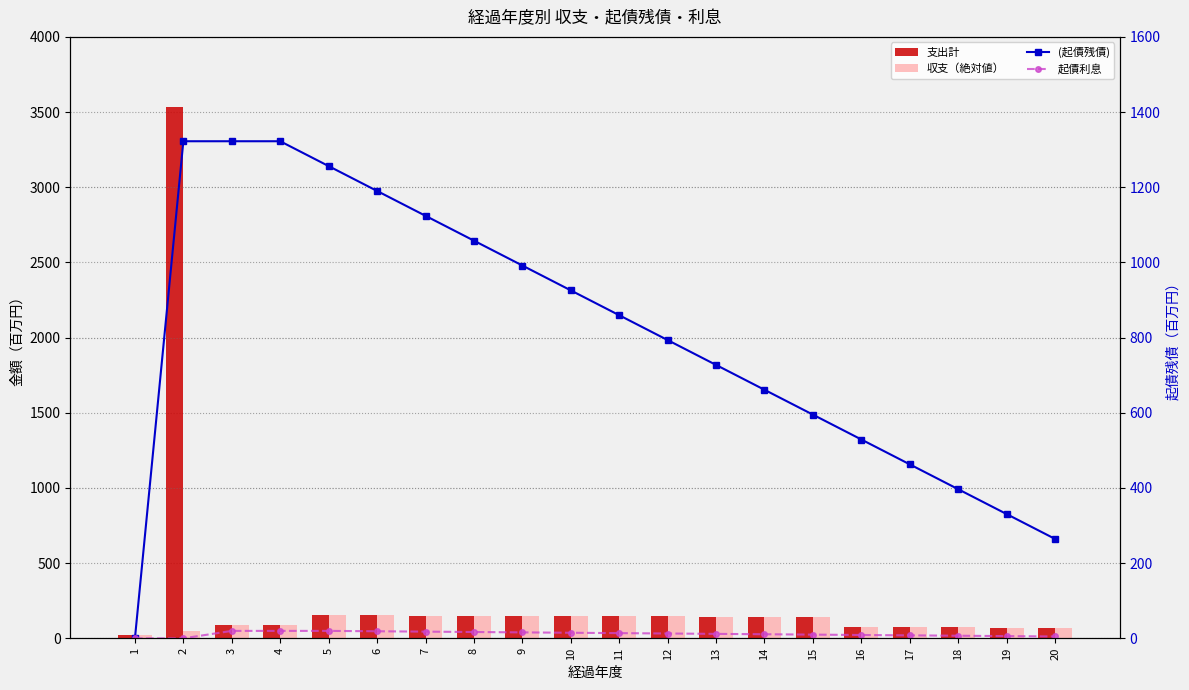

What is the value of the 起債利息 bar at the 9th from the left?

15.9